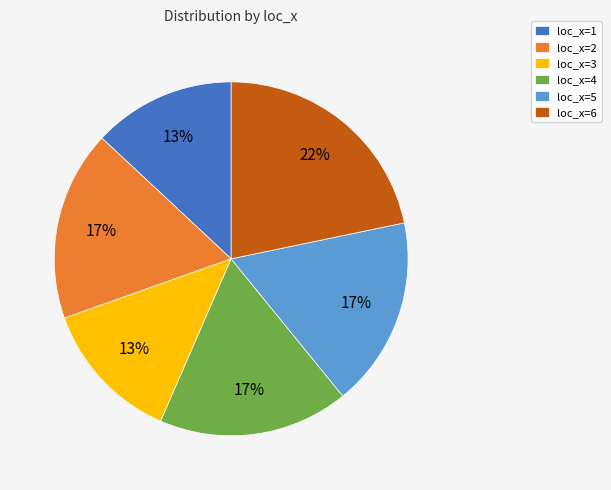

How many slices are in this pie chart?

6